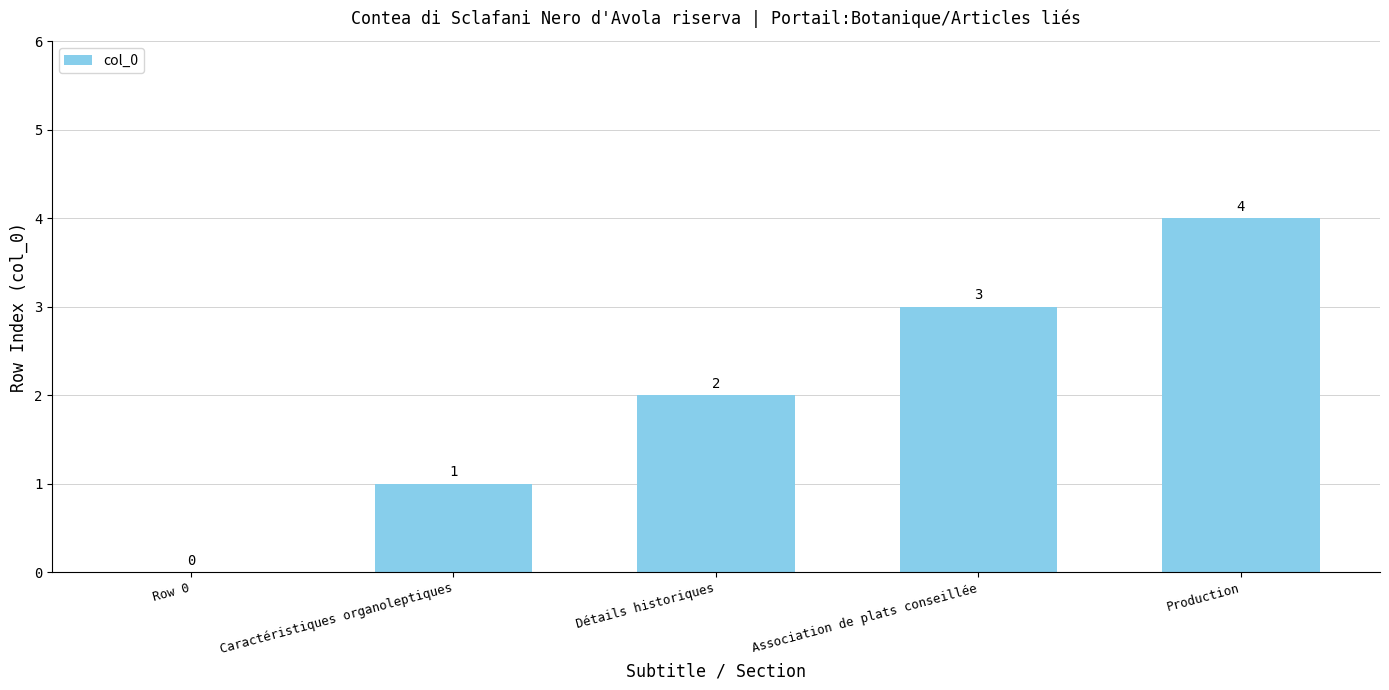

Count the number of categories in the chart.

5